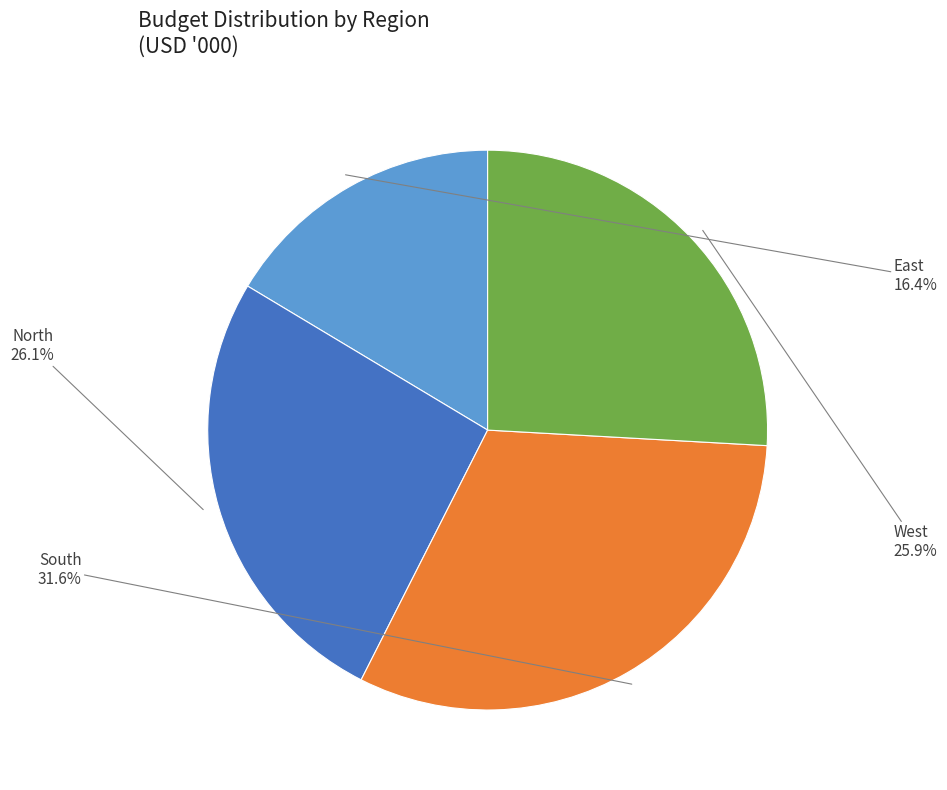

Is there any slice that represents more than half of the pie?

No